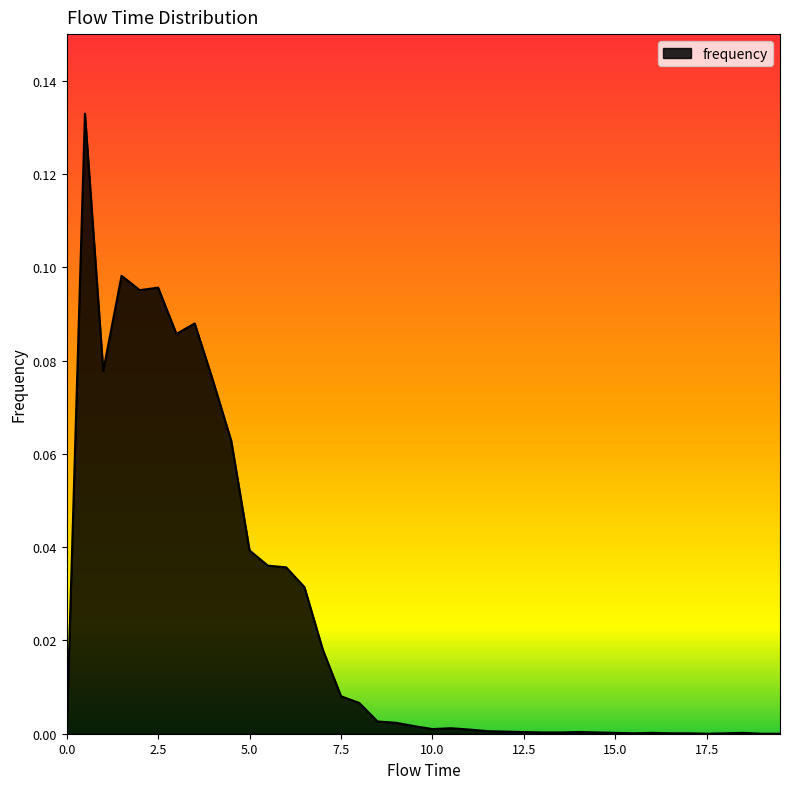

What is the greatest value displayed?

0.1